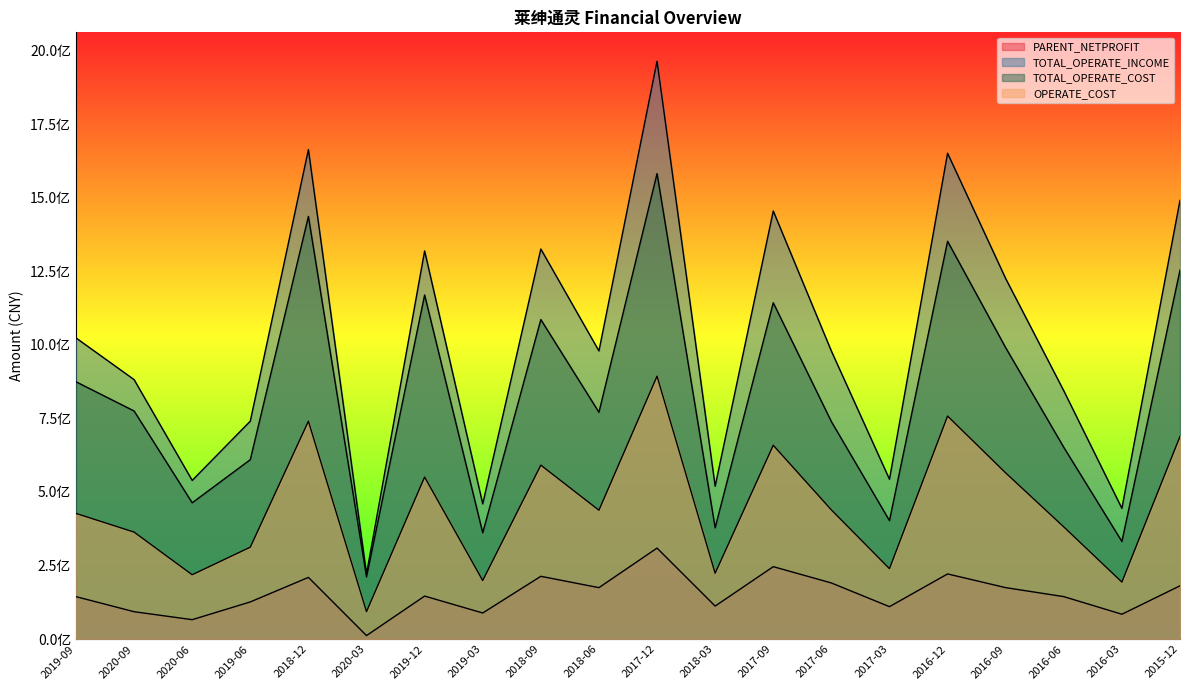

True or false: PARENT_NETPROFIT and TOTAL_OPERATE_COST cross at least once.

False